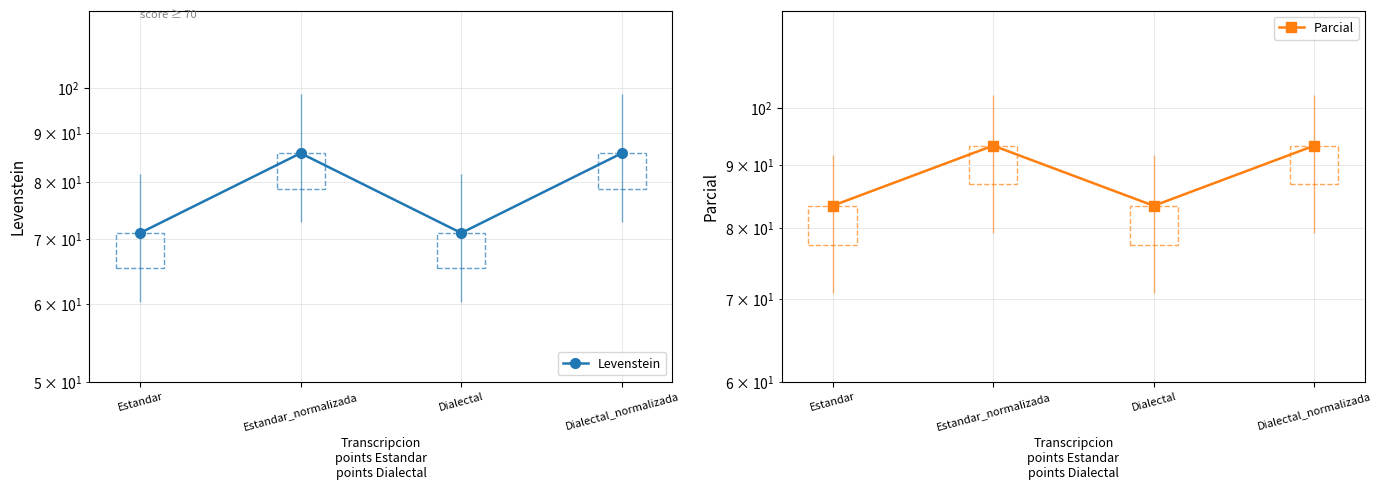

At which category does Parcial reach its first local peak?

Estandar_normalizada